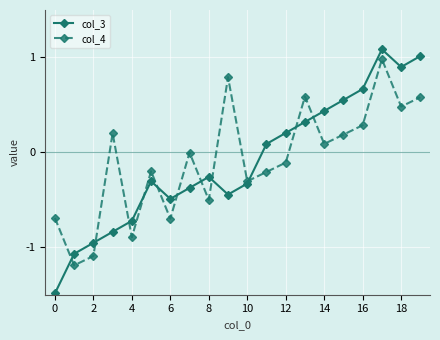

What is the value of the col_3 point at the 1st from the left?

-1.5